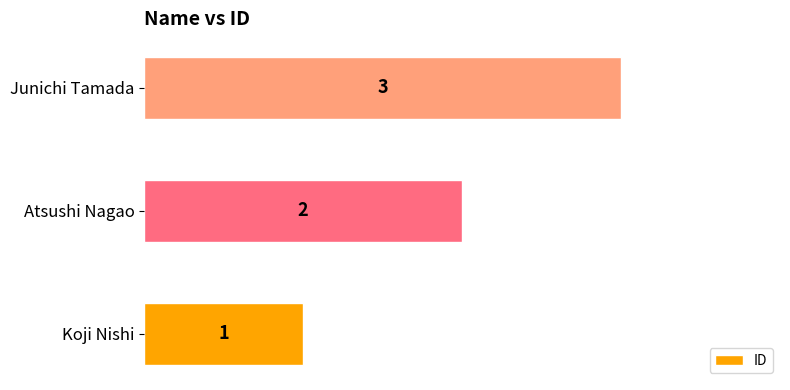

True or false: the data shows 3 at Junichi Tamada.

True